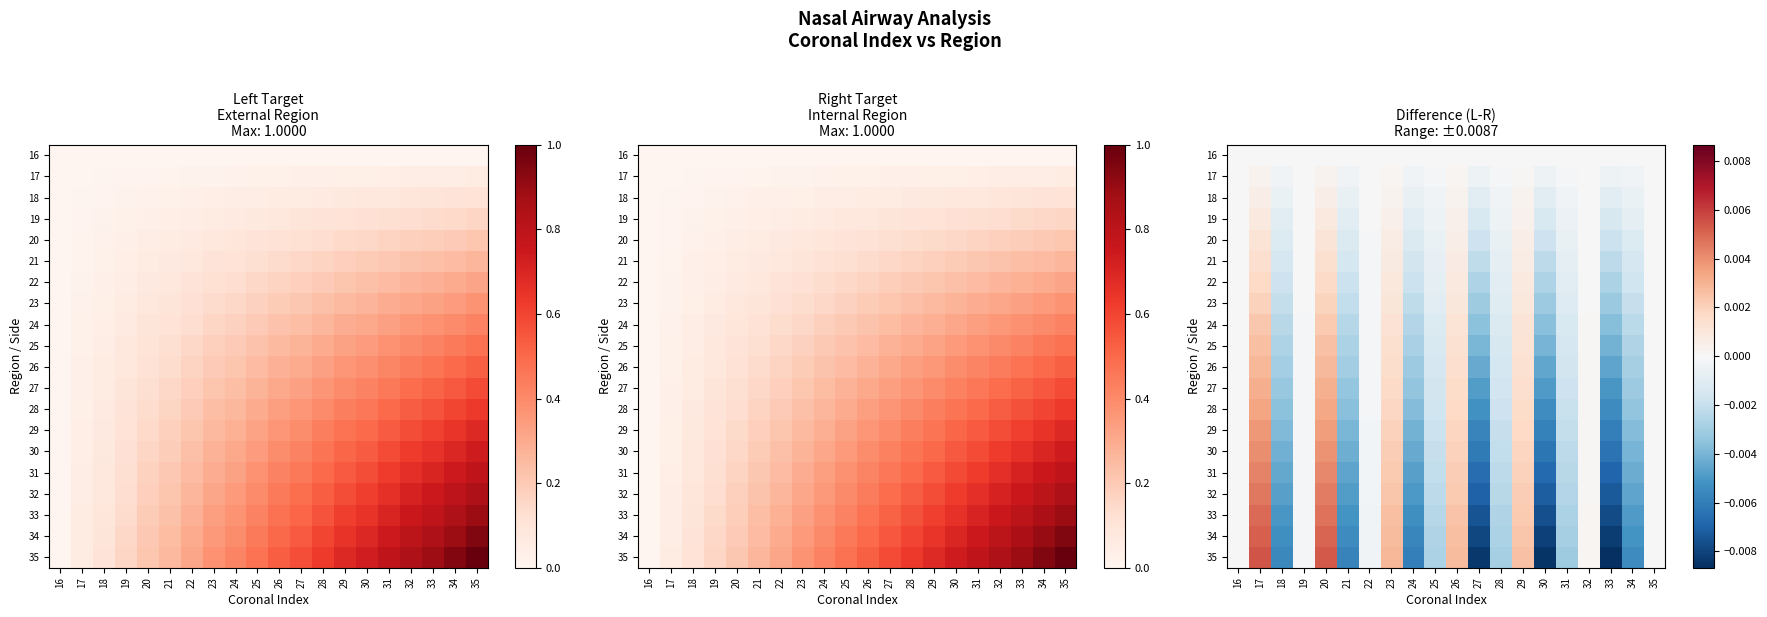

The value of 25 at 26 is 0.0. True or false?

True